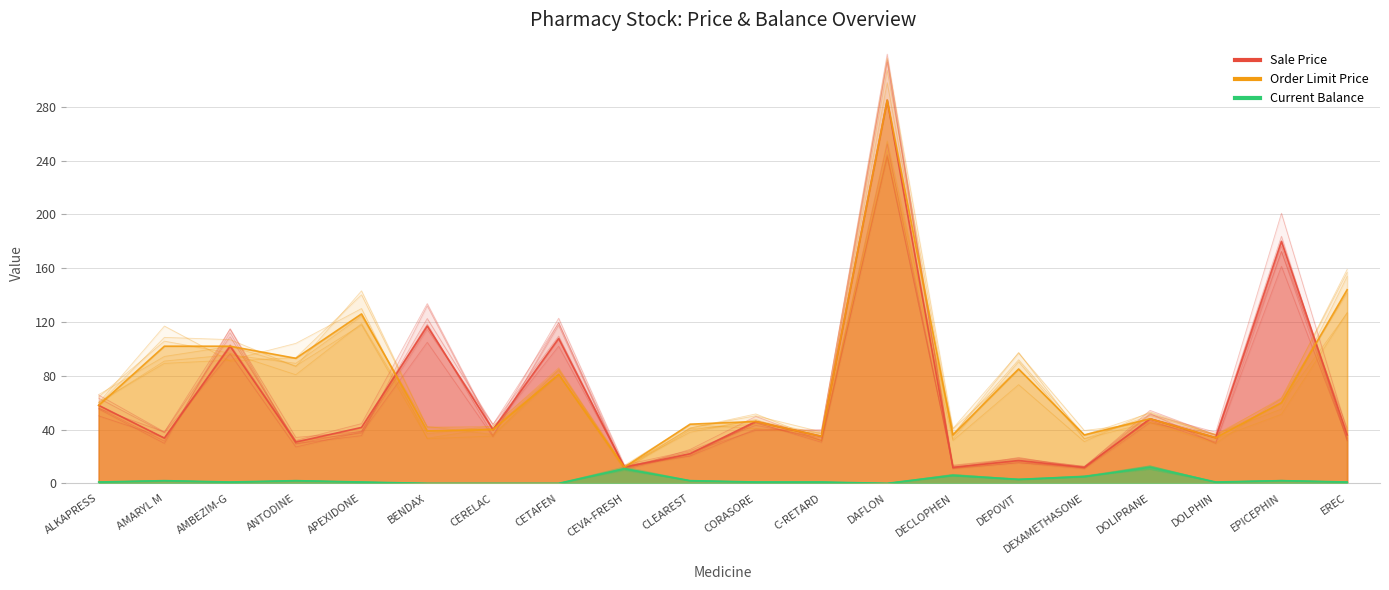

Is the value of Sale Price at CERELAC greater than the value of Current Balance at EPICEPHIN?

Yes